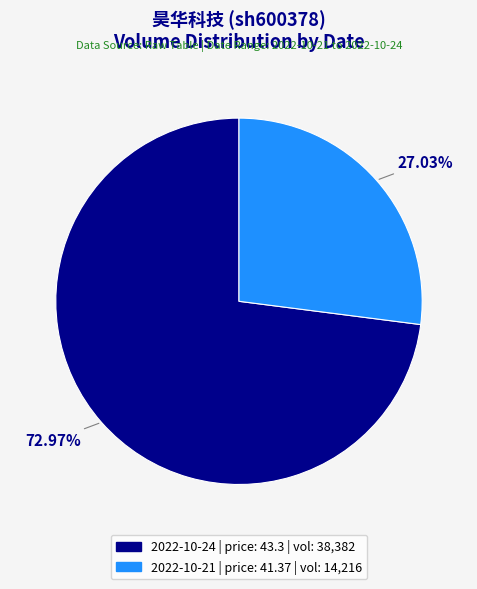

Does any single category account for the majority?

Yes